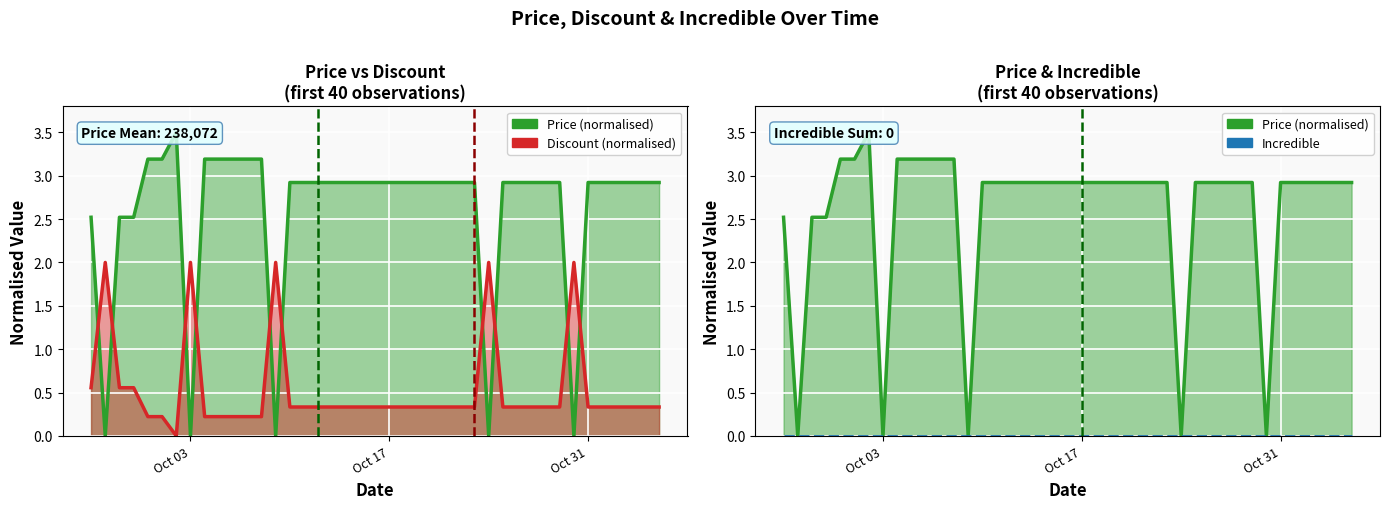

What is the label of the 9th point from the right?

2023-10-28